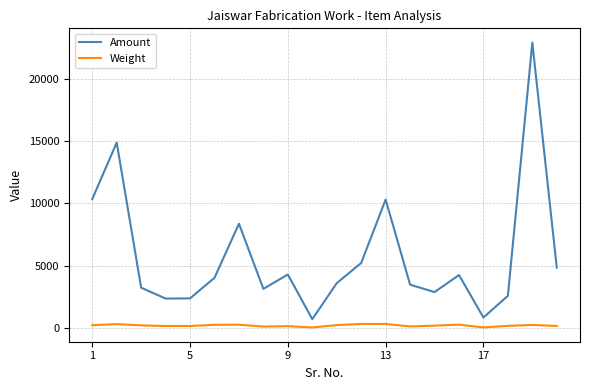

Which series has the widest spread of values?

Amount